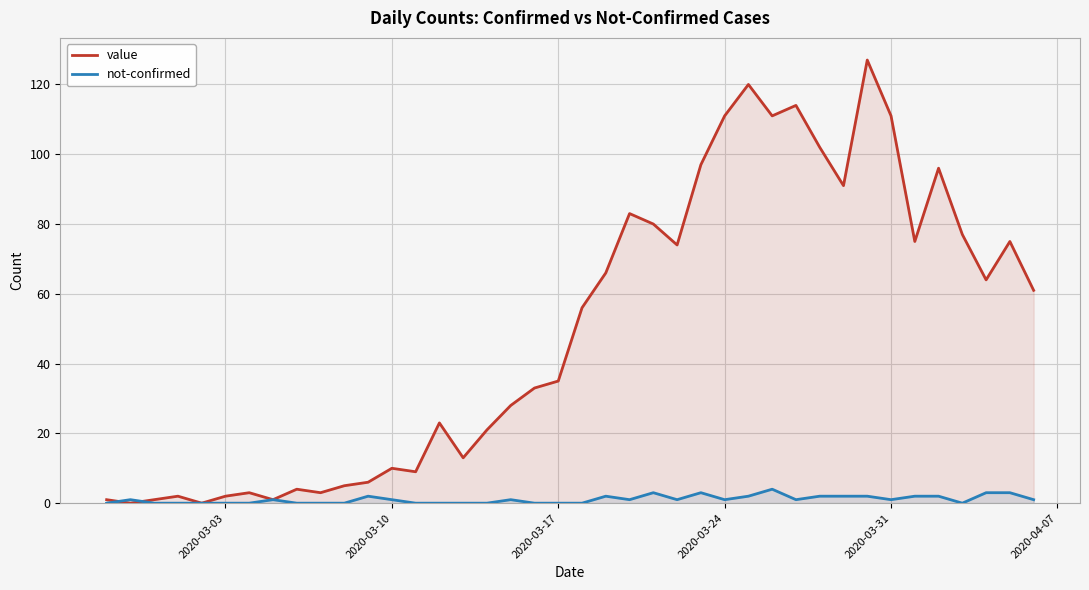

Which series has the largest total across all categories?

value